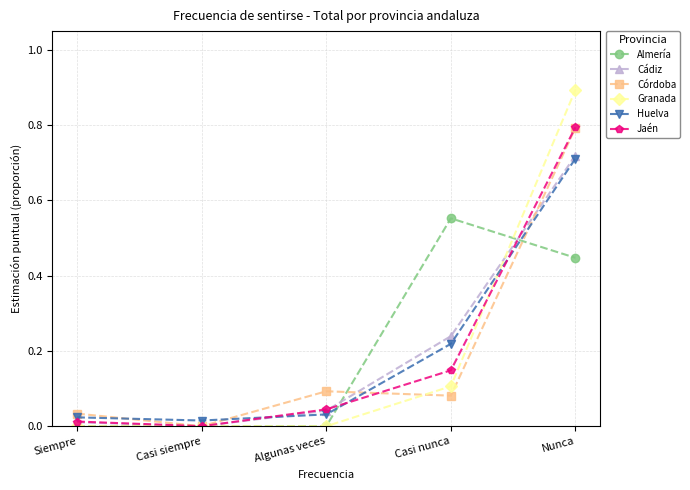

At which category is the sum across all series the highest?

Nunca